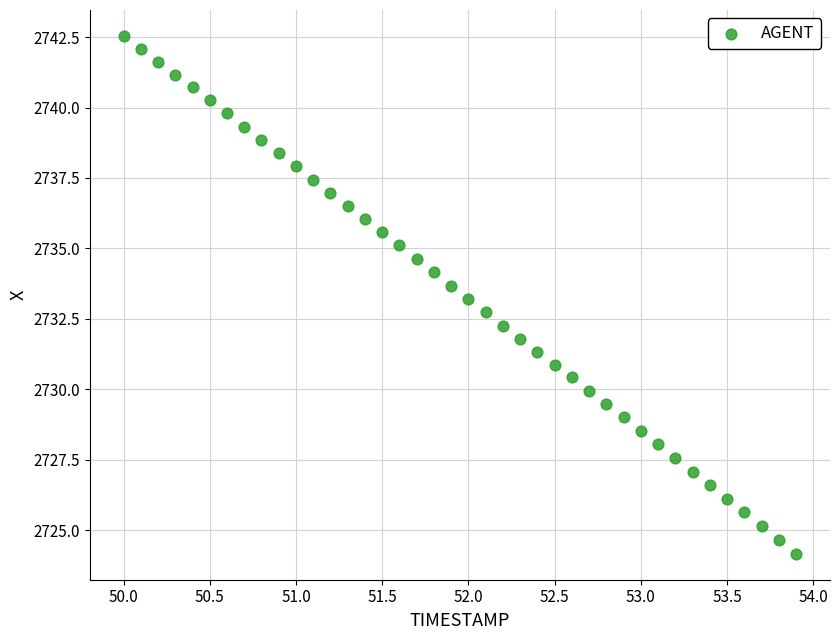

What is the range of X values (max minus min)?

3.9